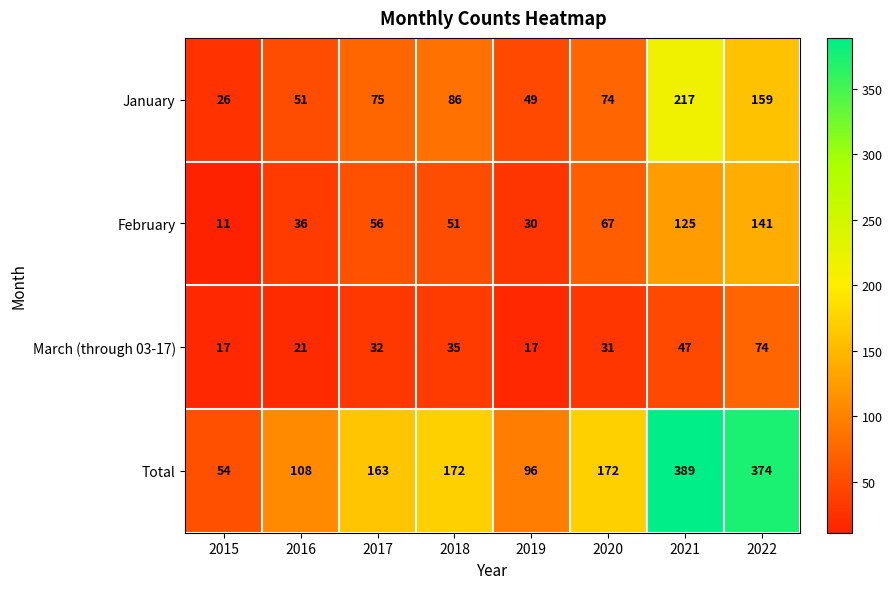

Which series has the largest total across all categories?

Total